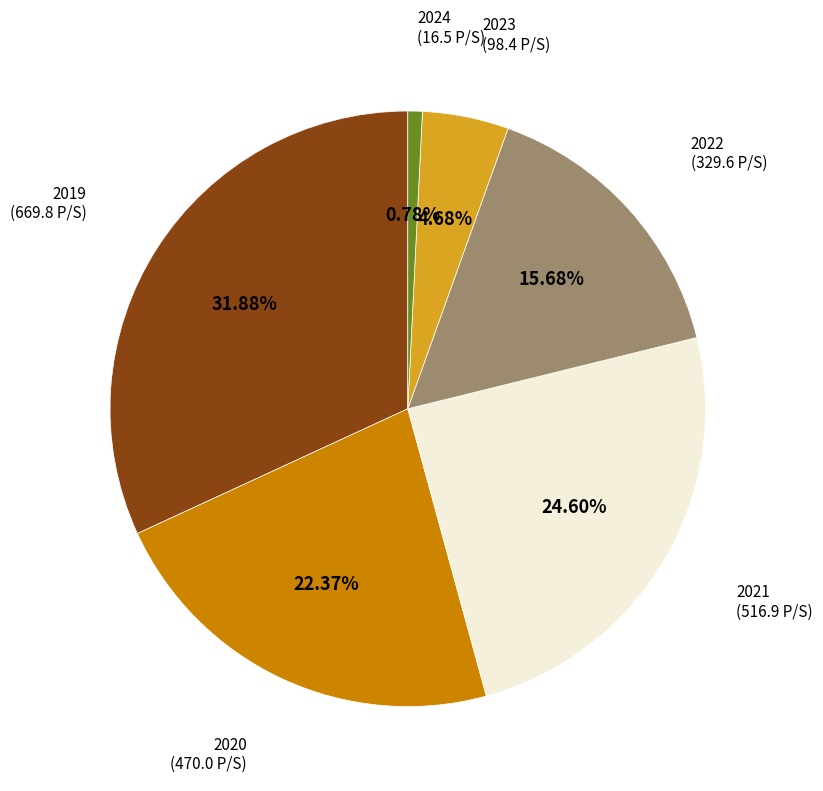

Is the sum of 2023 and 2020 greater than half?

No